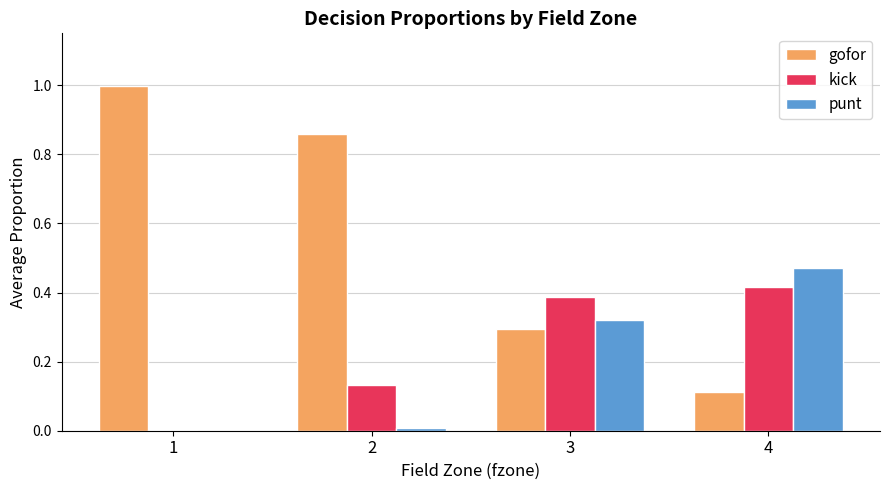

Count the number of data series in this chart.

3